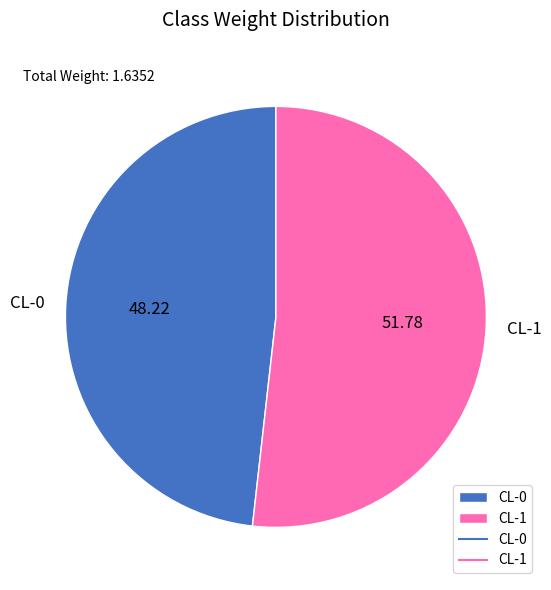

Rank the categories by value from lowest to highest.

CL-0, CL-1